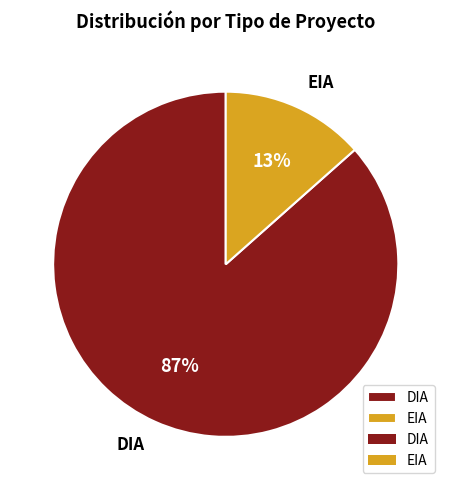

Rank the categories by value from highest to lowest.

DIA, EIA